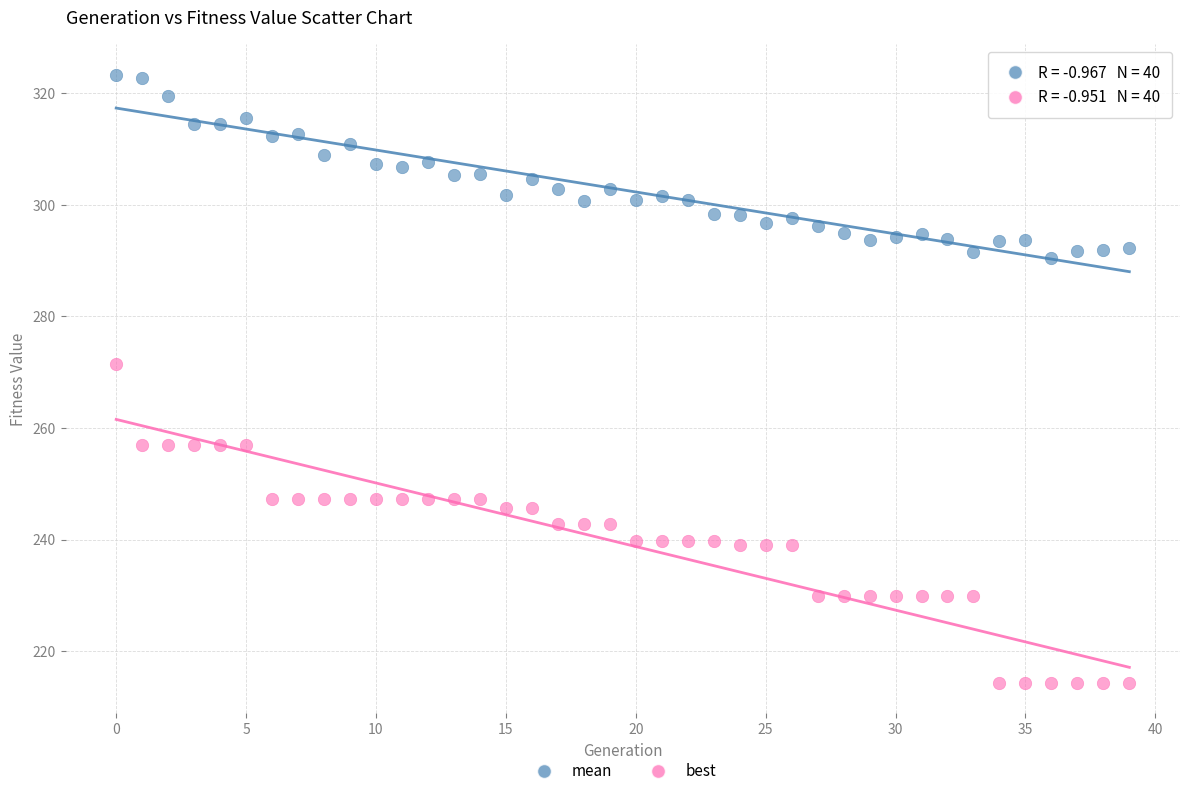

Which series contains the lowest Y value?

best